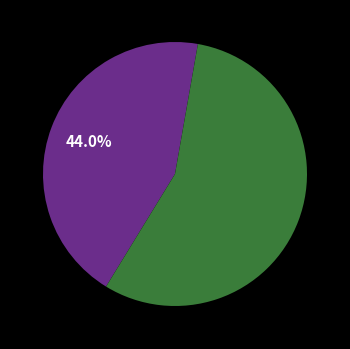

Is there any slice that represents more than half of the pie?

Yes